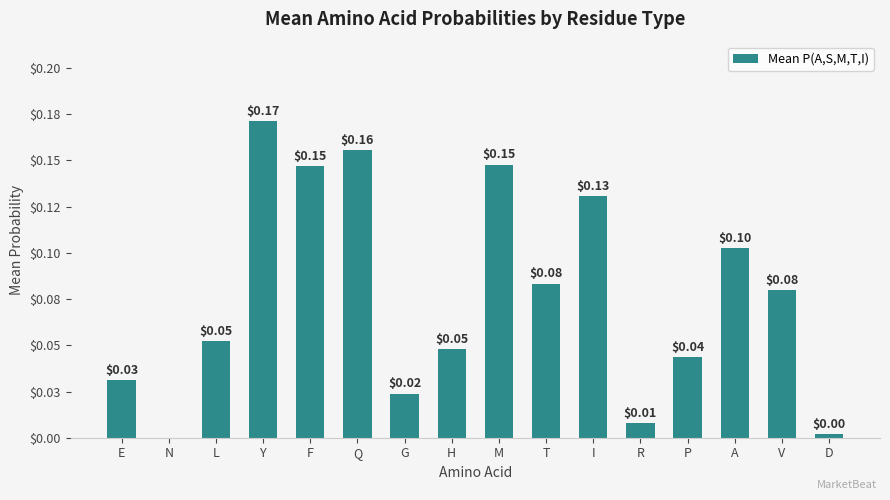

Reading right to left, list all the values displayed in this chart.

0.0	0.1	0.1	0.0	0.0	0.1	0.1	0.1	0.0	0.0	0.2	0.1	0.2	0.1	0.0	0.0